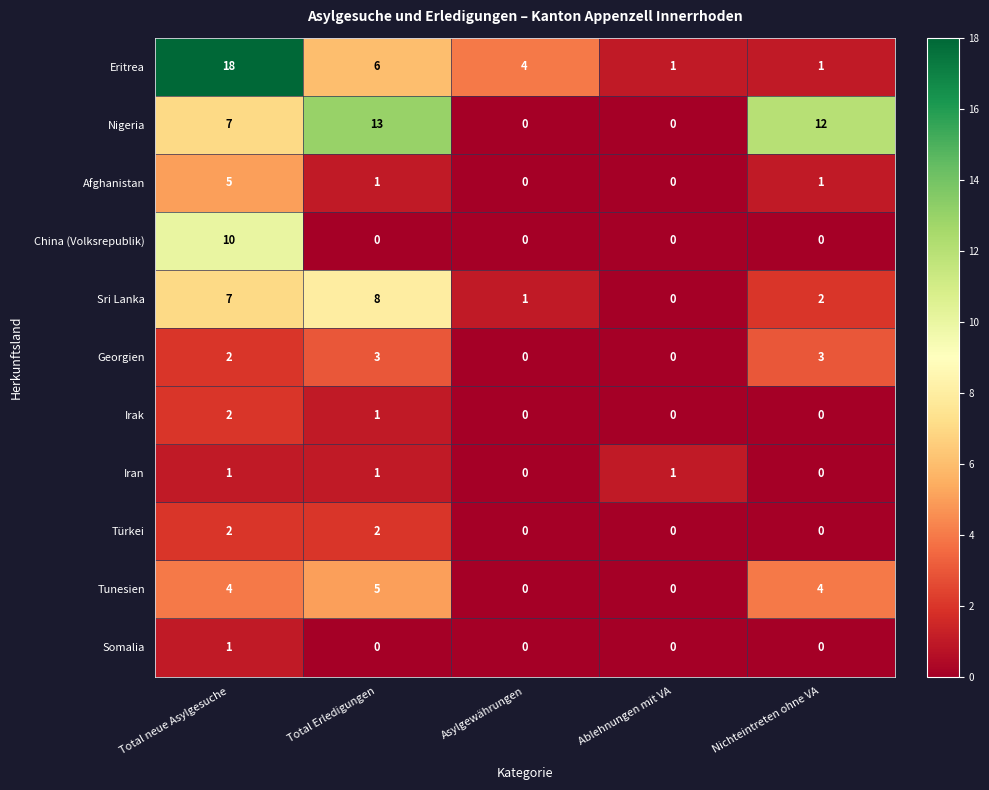

Which series has the largest total across all categories?

Nigeria